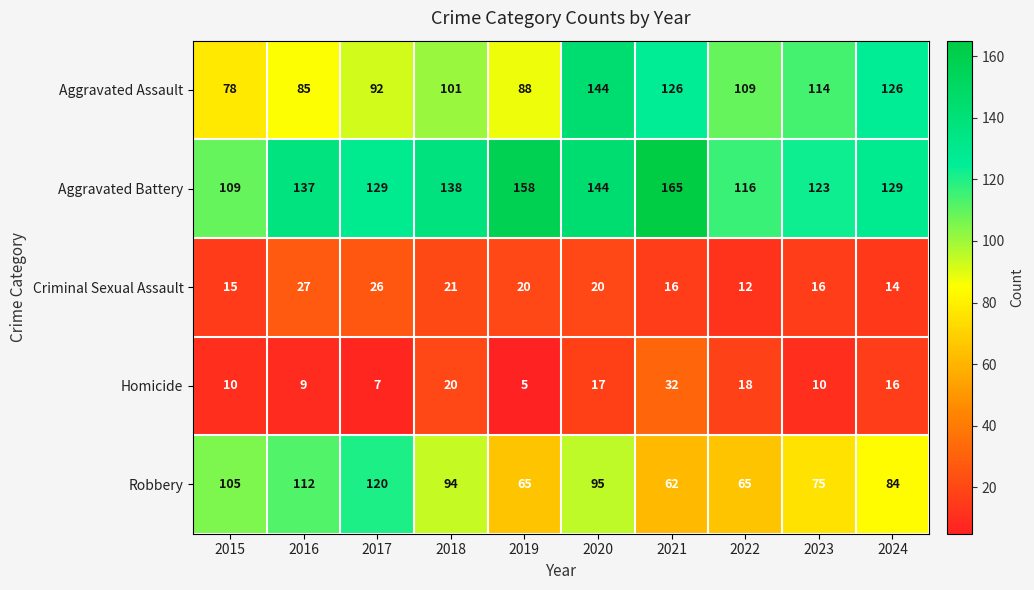

The Criminal Sexual Assault series shows 10 at 2019. True or false?

False